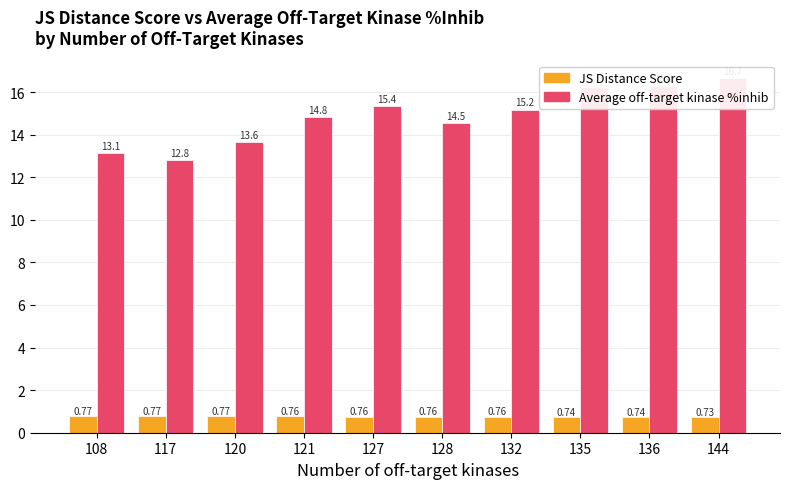

What is the lowest value of the JS Distance Score series?

0.7